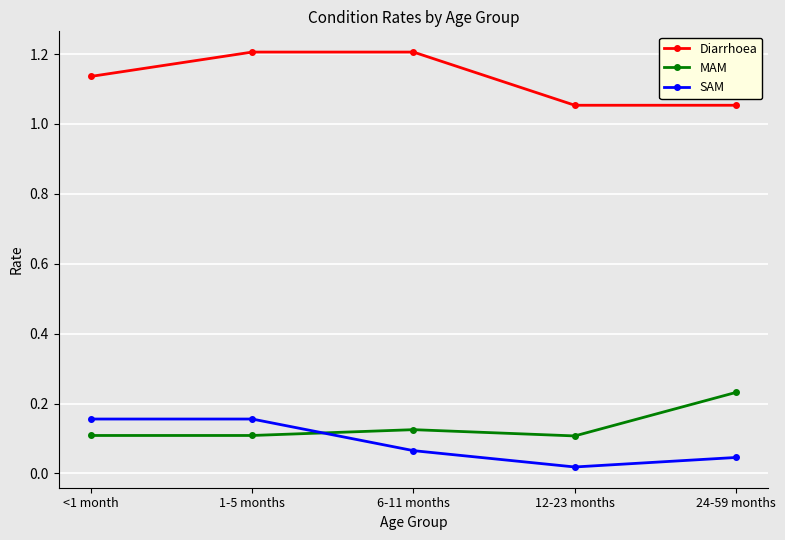

What is the greatest value displayed?

1.2